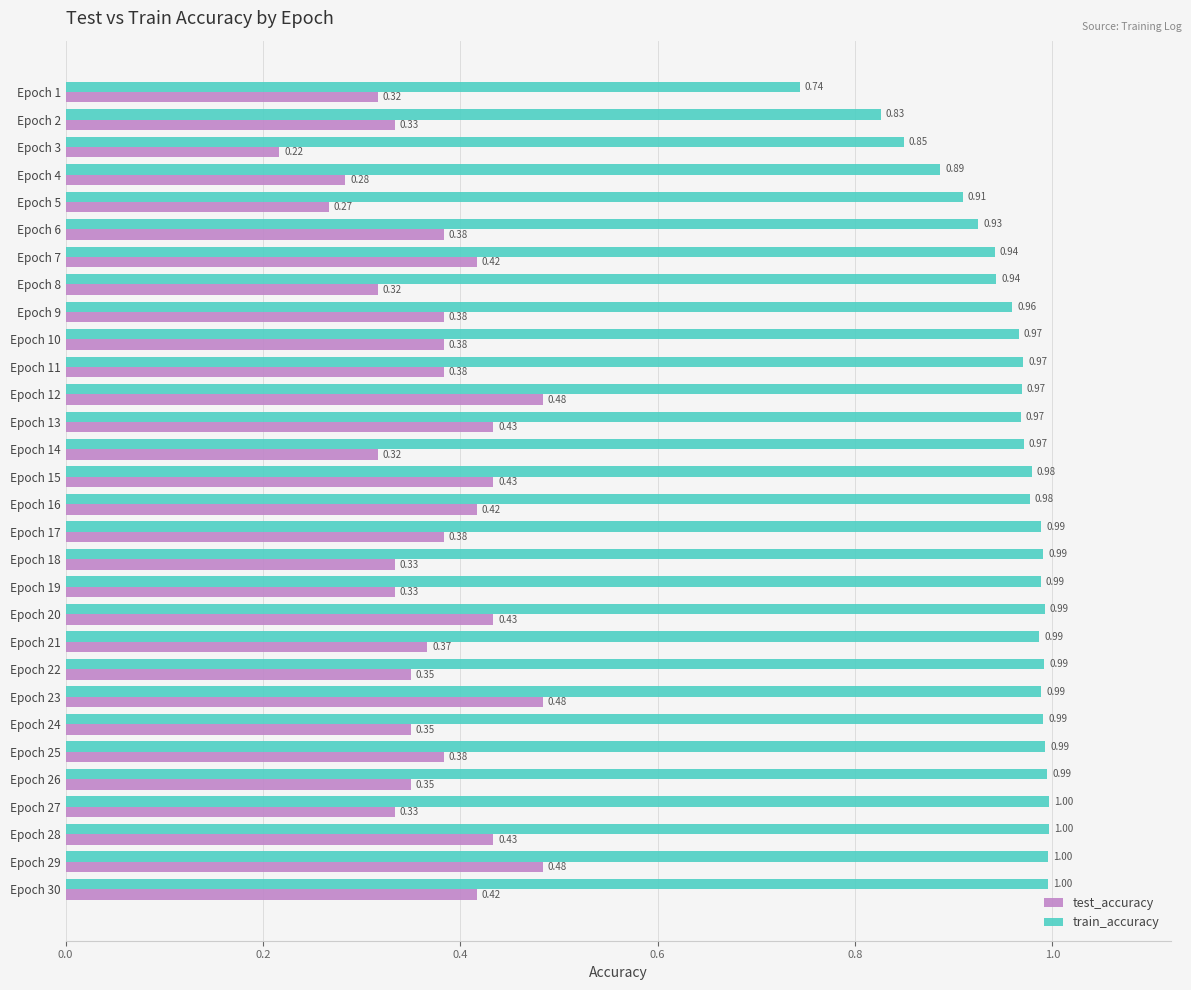

At which category does the chart reach its minimum across all series?

Epoch 3